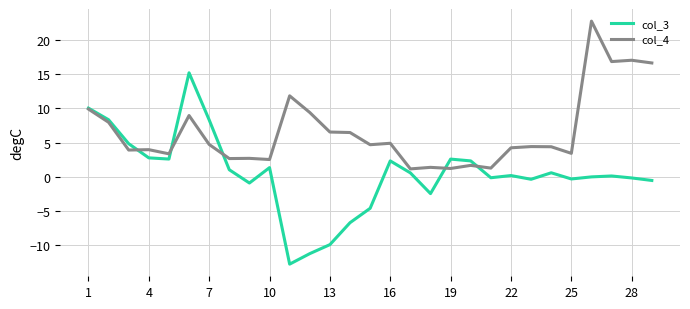

What is the average value of the col_4 series?

6.6